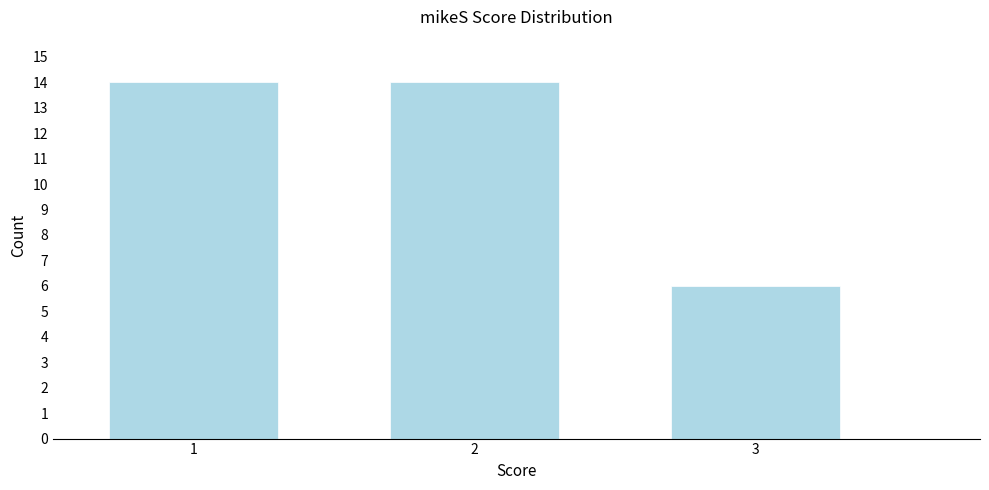

Reading right to left, extract all data points from this chart.

6	14	14